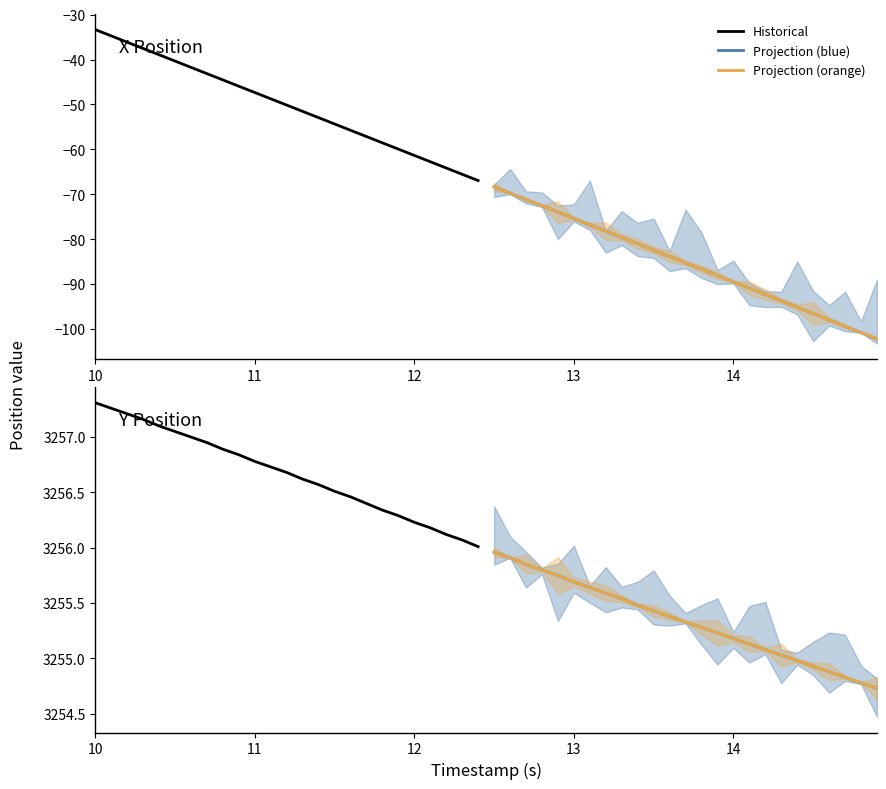

What is the label of the 23rd point from the right?

12